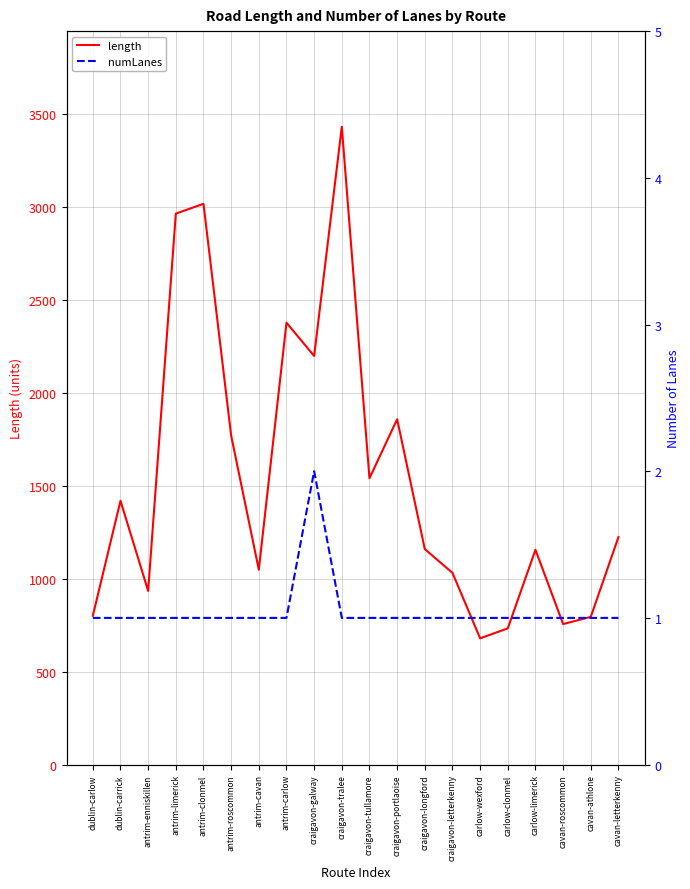

At which category is the sum across all series the highest?

craigavon-tralee